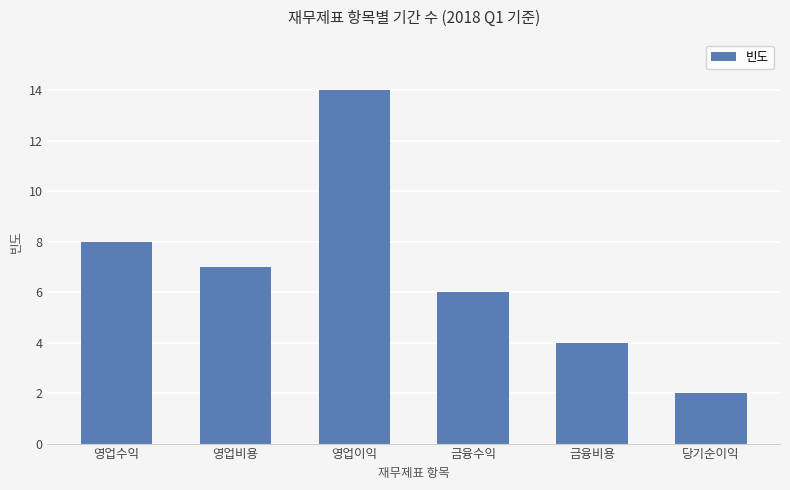

Is it true that the value at 영업수익 is 3?

False